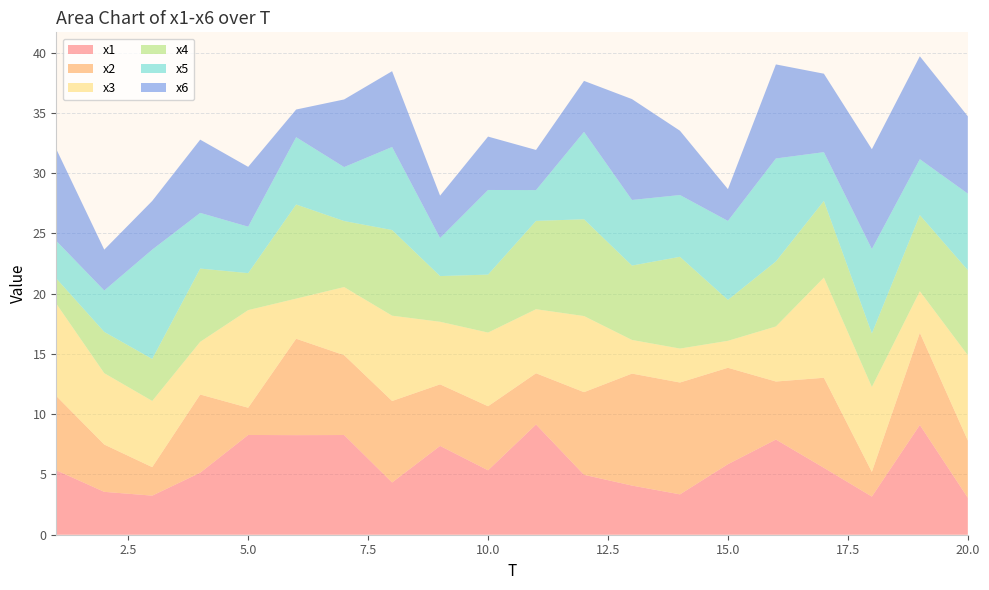

Reading left to right, extract all data points from this chart.

x1: 5.3	3.6	3.2	5.1	8.3	8.3	8.3	4.3	7.4	5.3	9.1	5.0	4.1	3.3	5.9	7.9	5.6	3.2	9.1	3.1
x2: 6.2	3.9	2.4	6.5	2.3	8.0	6.6	6.8	5.1	5.3	4.3	6.9	9.3	9.3	8.0	4.8	7.5	2.0	7.6	4.7
x3: 7.7	5.9	5.5	4.4	8.1	3.3	5.6	7.1	5.2	6.1	5.3	6.3	2.8	2.8	2.2	4.6	8.3	7.0	3.4	7.1
x4: 2.1	3.4	3.5	6.1	3.1	7.8	5.5	7.1	3.8	4.8	7.3	8.0	6.2	7.6	3.4	5.4	6.4	4.4	6.3	7.1
x5: 3.1	3.4	9.1	4.6	3.9	5.6	4.5	6.9	3.2	7.0	2.6	7.2	5.4	5.1	6.6	8.5	4.0	7.0	4.6	6.3
x6: 7.6	3.4	4.0	6.1	5.0	2.3	5.6	6.3	3.5	4.4	3.3	4.2	8.4	5.3	2.6	7.8	6.5	8.3	8.5	6.4